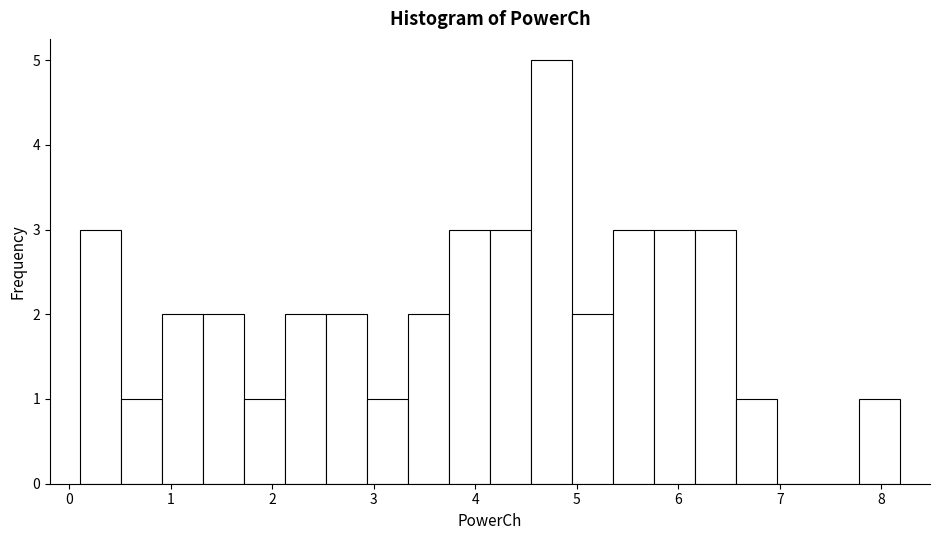

Reading left to right, transcribe this chart: for each bar, give the range it covers on the x-axis and its height. Neither the bar edges nor the heights are printed on the chart, so give them approximately, as read against the axes.

0.1 to 0.5: 3
0.5 to 0.9: 1
0.9 to 1.3: 2
1.3 to 1.7: 2
1.7 to 2.1: 1
2.1 to 2.5: 2
2.5 to 2.9: 2
2.9 to 3.3: 1
3.3 to 3.7: 2
3.7 to 4.1: 3
4.1 to 4.5: 3
4.5 to 5.0: 5
5.0 to 5.4: 2
5.4 to 5.8: 3
5.8 to 6.2: 3
6.2 to 6.6: 3
6.6 to 7.0: 1
7.0 to 7.4: 0
7.4 to 7.8: 0
7.8 to 8.2: 1